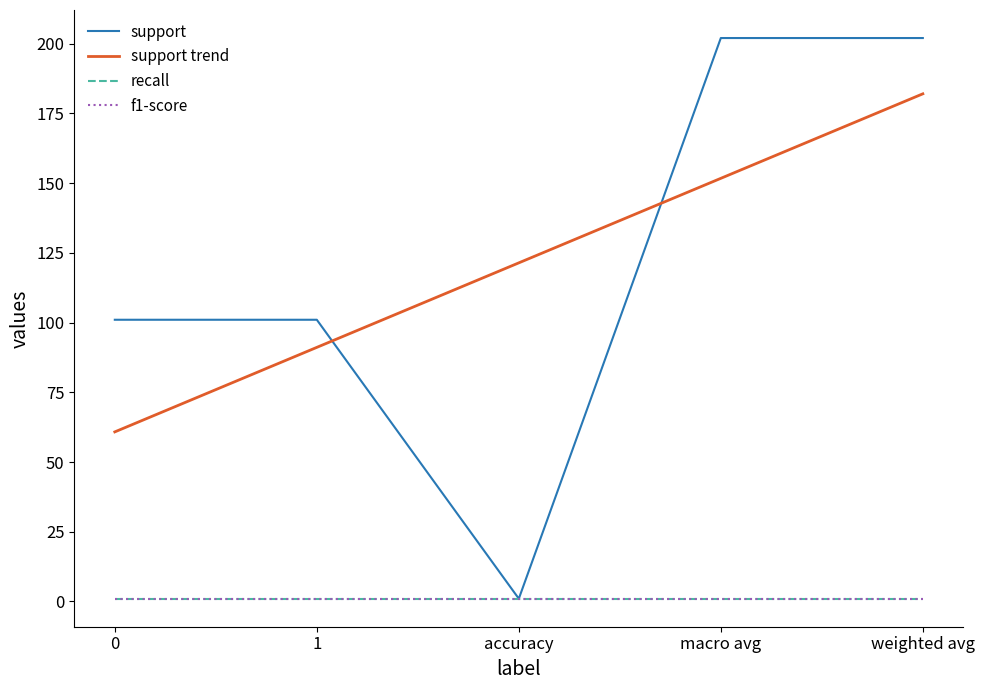

True or false: recall and f1-score intersect in this chart.

False